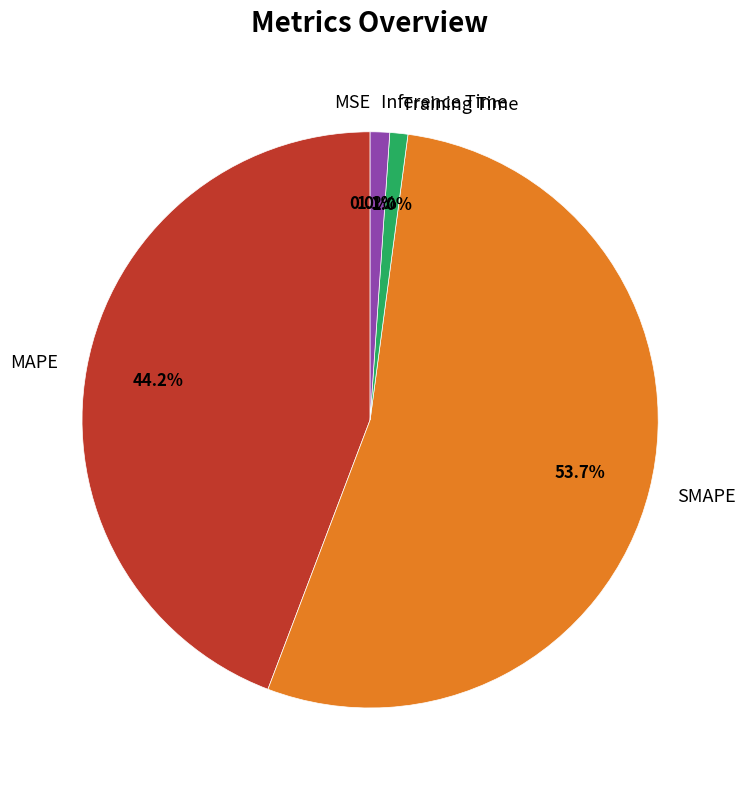

Which slice is the largest?

SMAPE